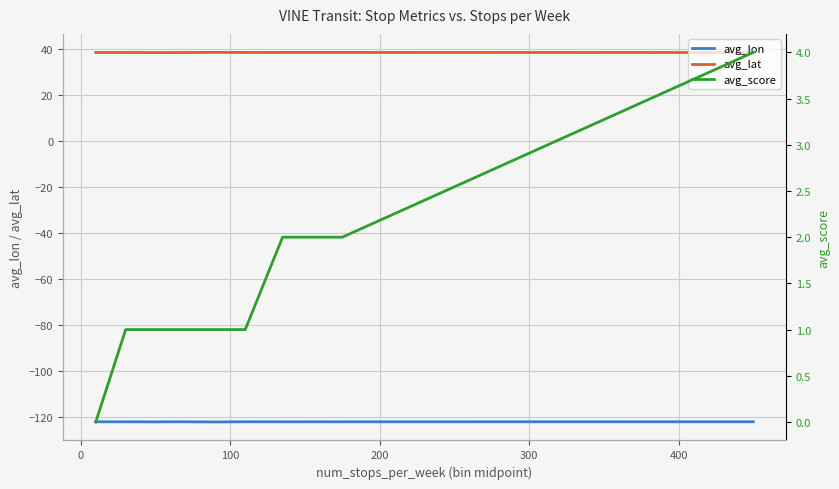

What is the highest value of the avg_lat series?

38.4